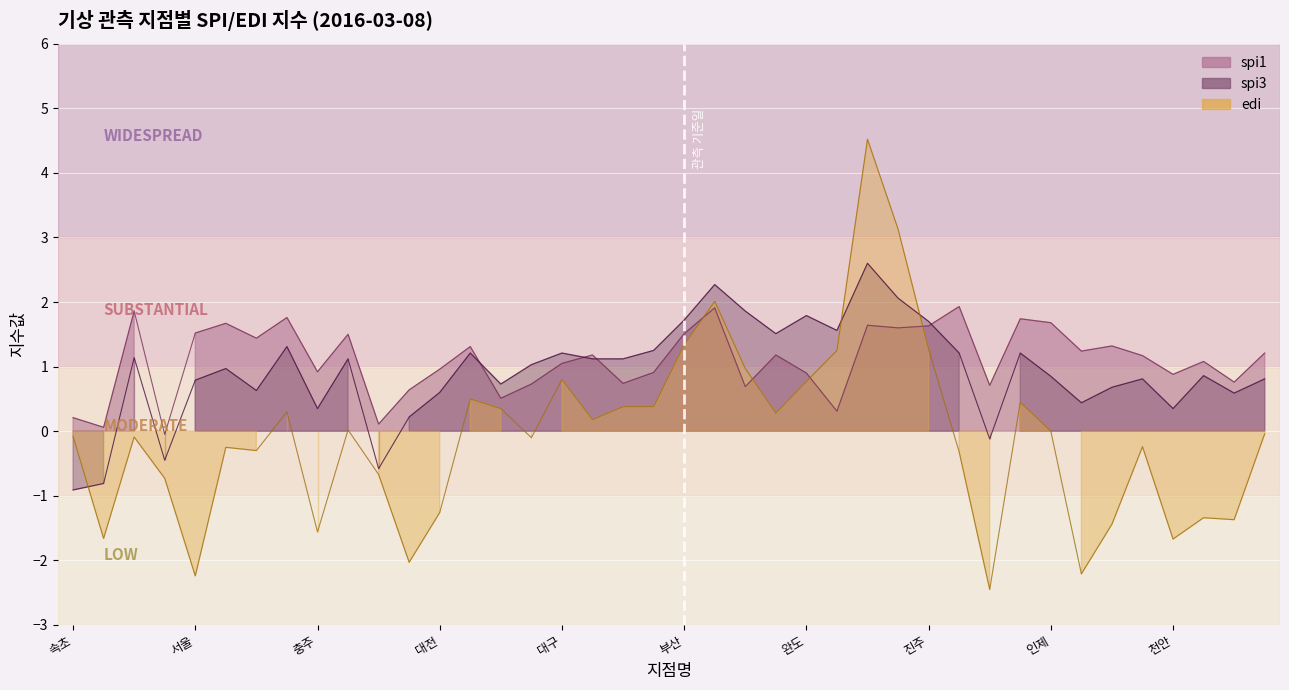

List the series in order of their peak value, lowest first.

spi1, spi3, edi